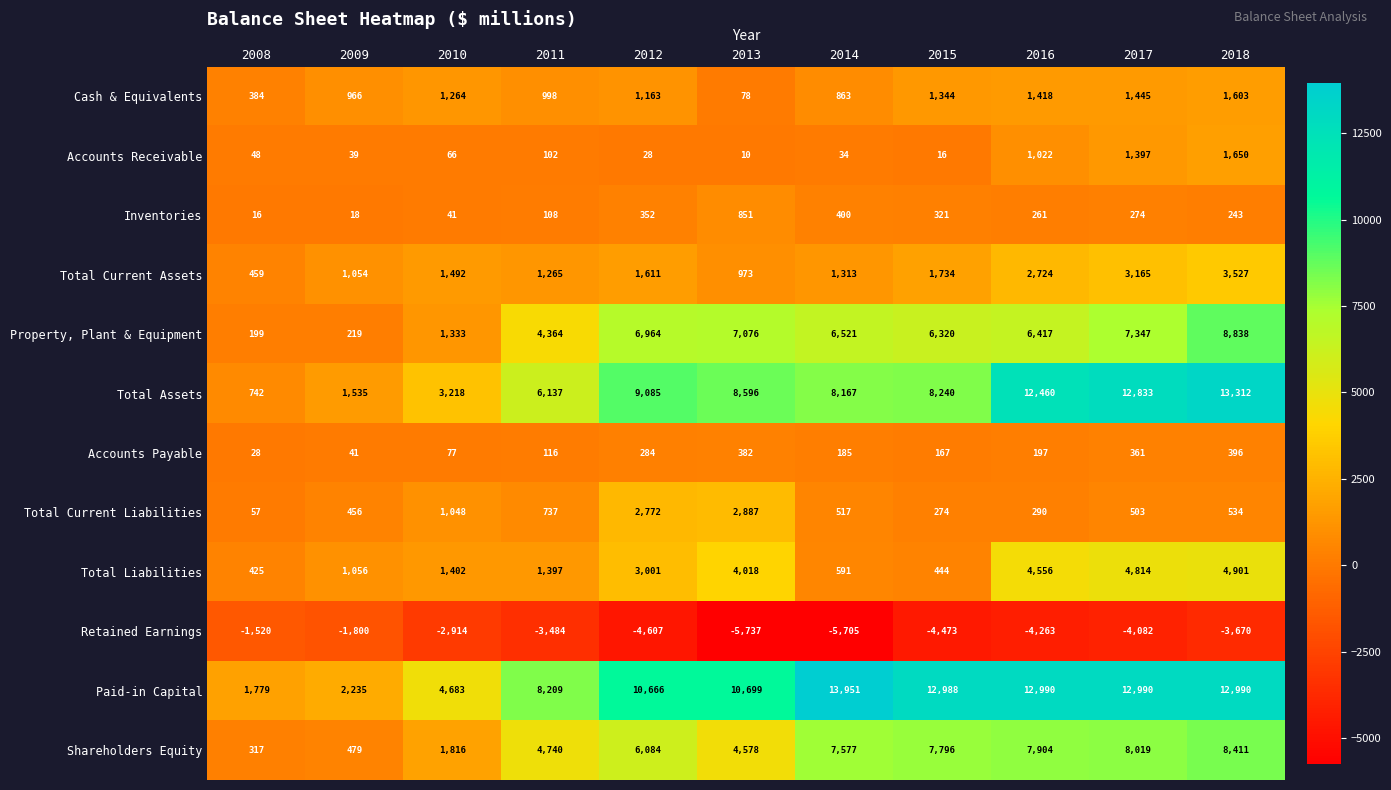

The value of Total Current Liabilities at 2017 is 834. True or false?

False